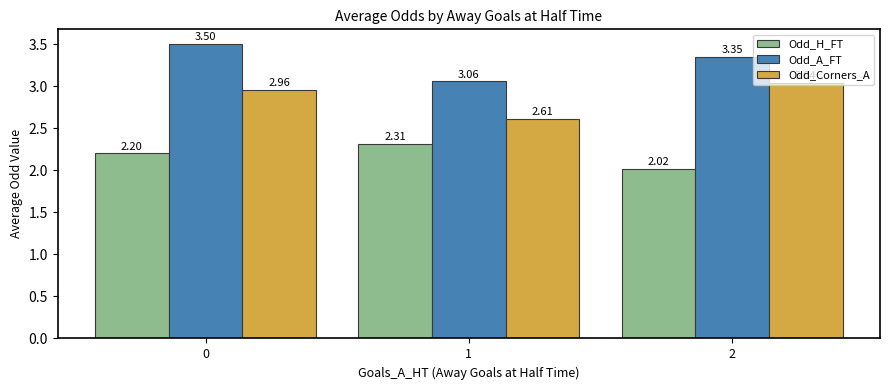

Rank the series at 0 from highest to lowest value.

Odd_A_FT, Odd_Corners_A, Odd_H_FT